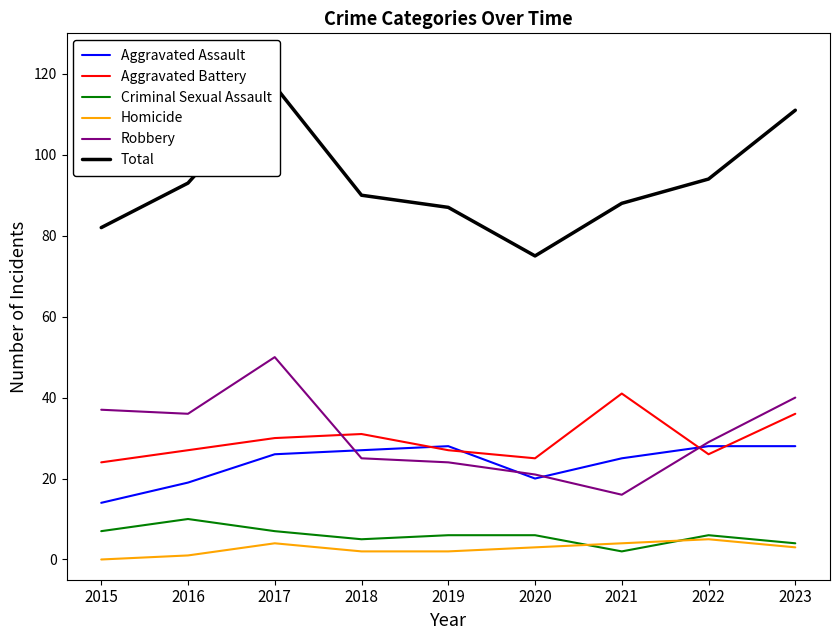

Is it true that Robbery equals 21 at 2020?

True